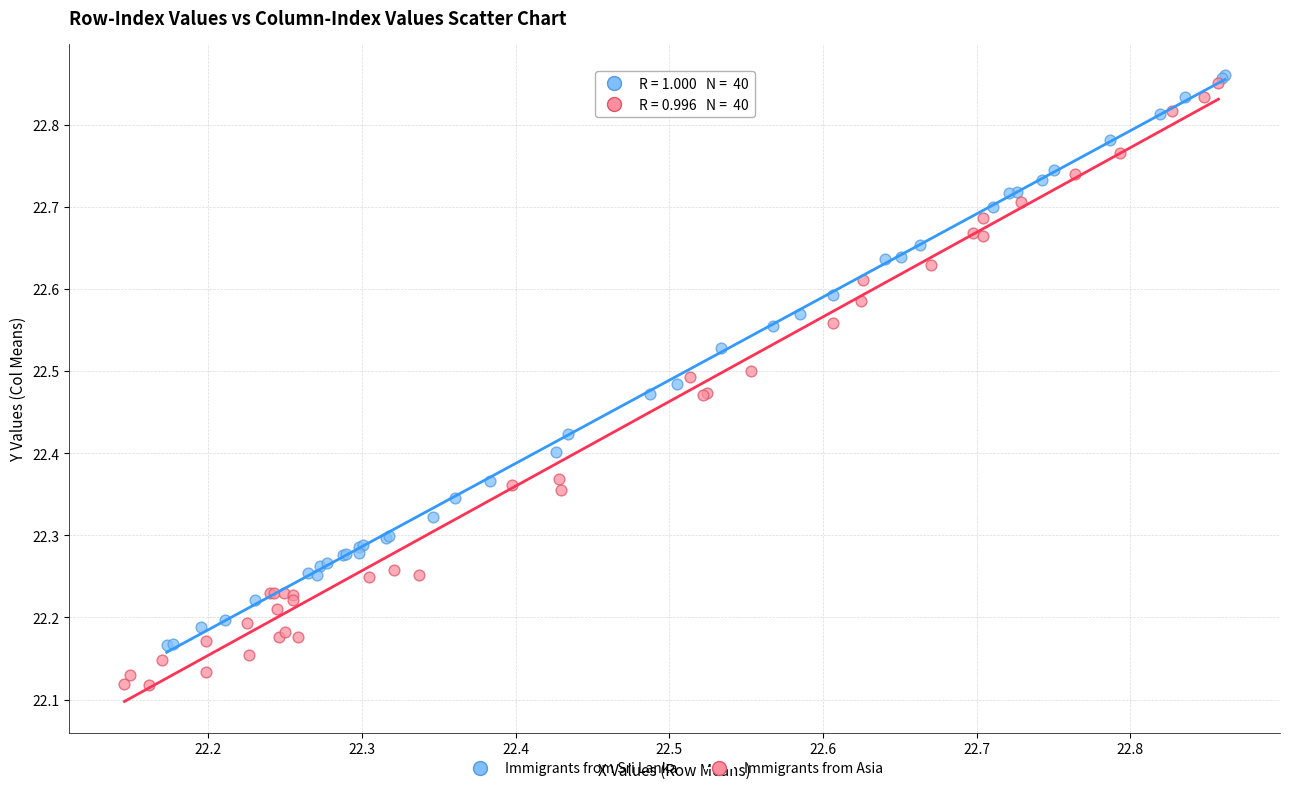

Which series has the widest spread of Y values?

Immigrants from Asia